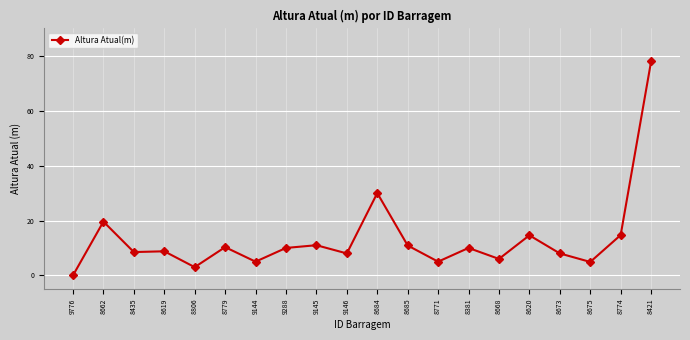

What position from the left is 8675?

18